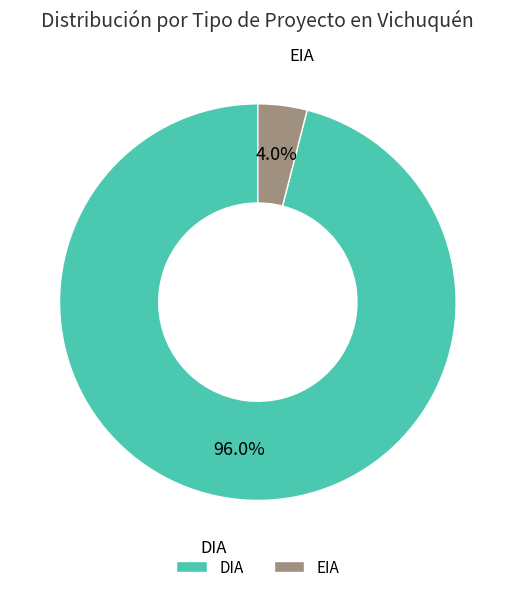

How much of the chart is everything except EIA?

96.0%